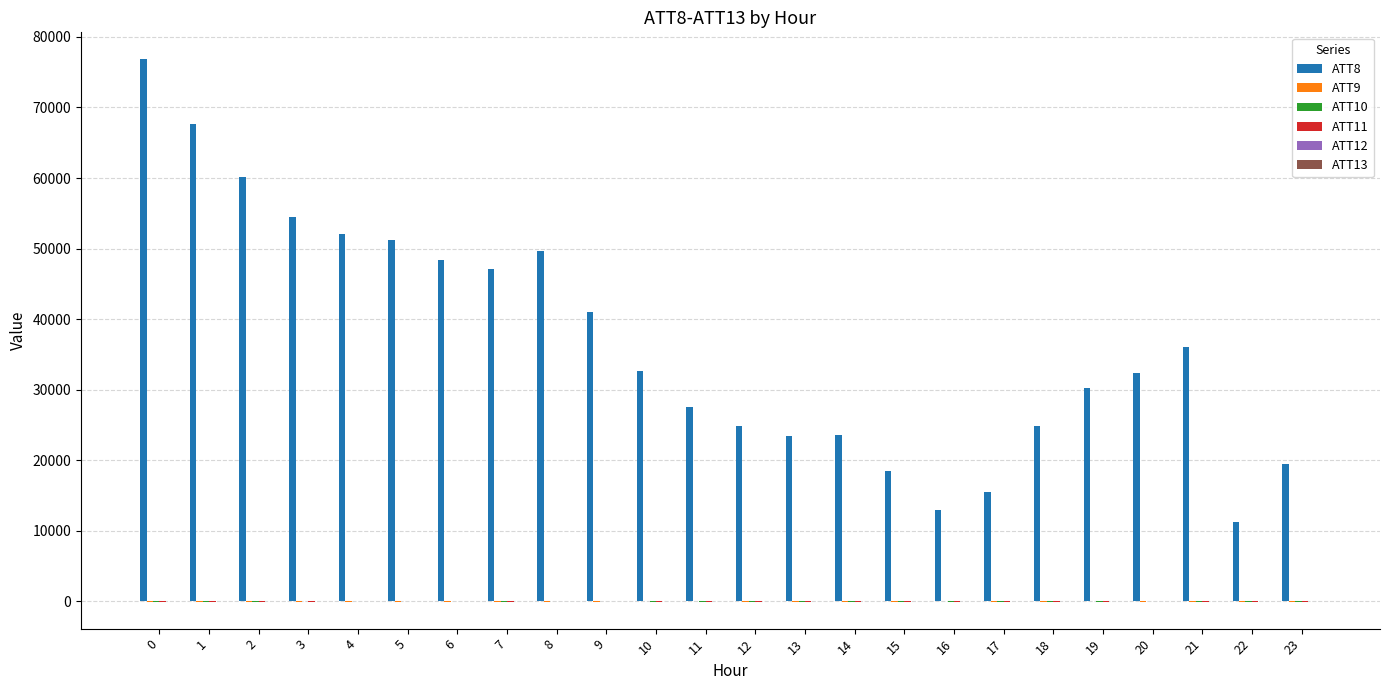

How many groups of bars are there?

24